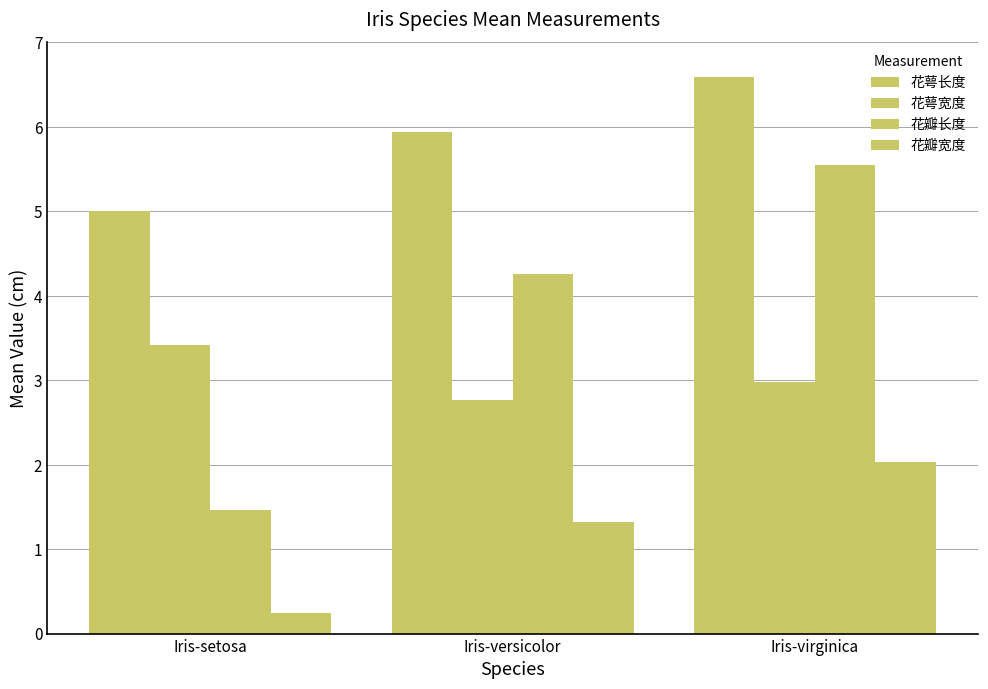

How many bars are there in each group?

4